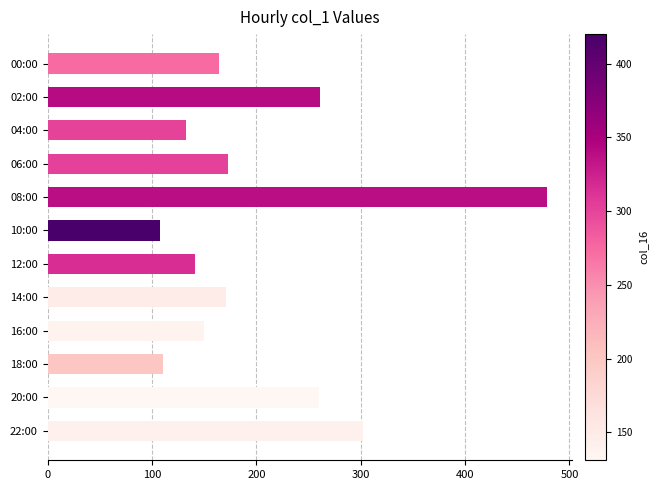

What is the difference between the maximum and minimum values?

371